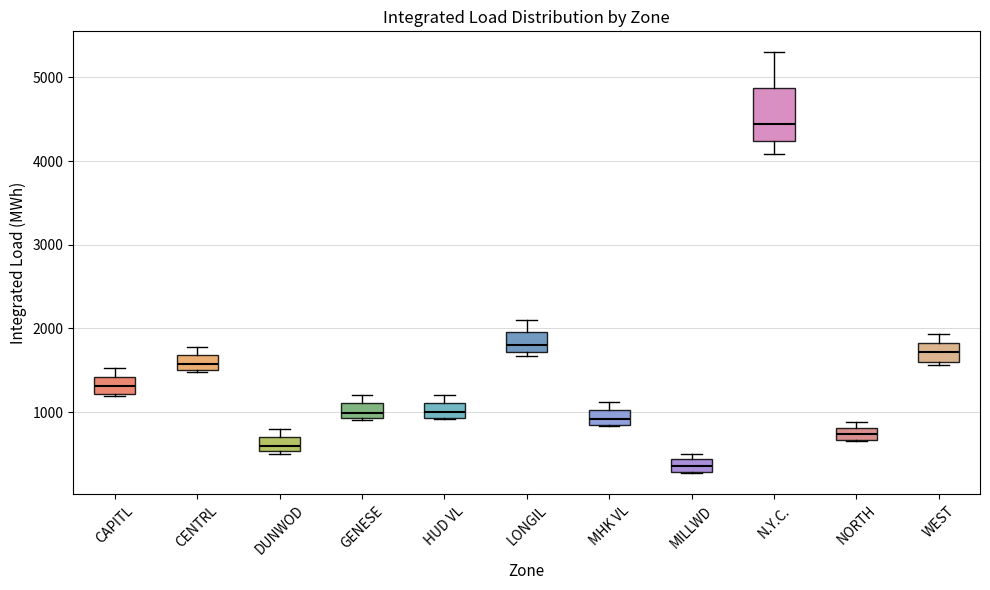

Where is the lower edge of the box for CENTRL on the y-axis? The values are not printed on the chart, so give them approximately, as read against the axis.

1500